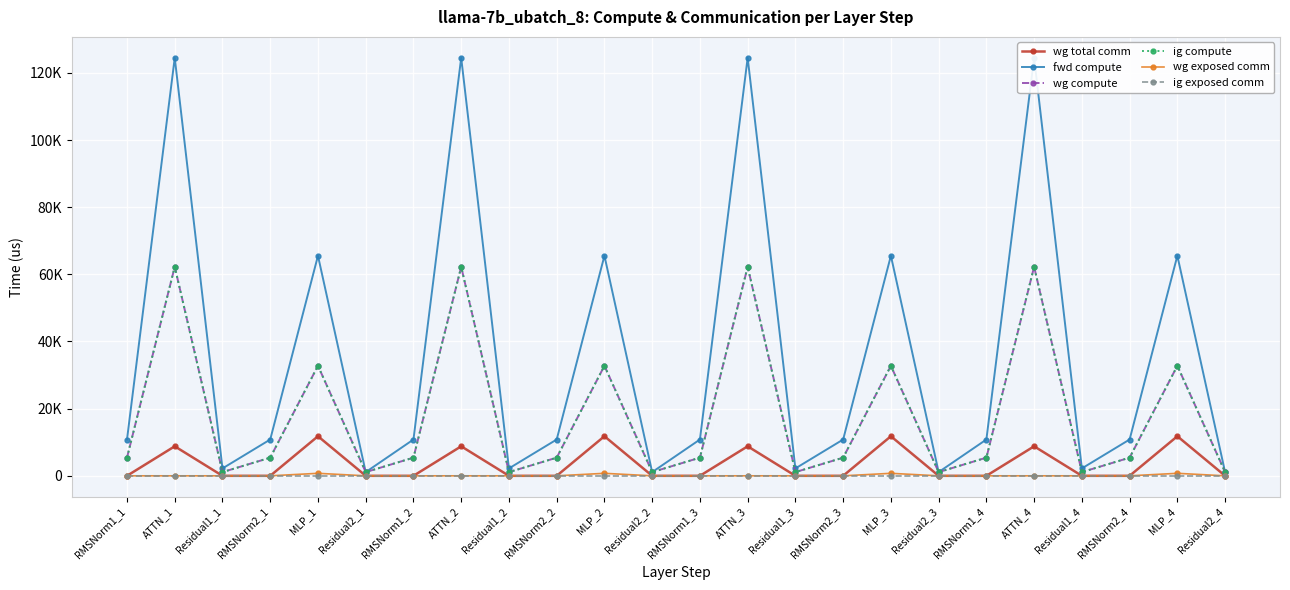

Reading left to right, extract all data points from this chart.

wg total comm: 0.0	8791.0	0.0	0.0	11785.3	0.0	0.0	8791.0	0.0	0.0	11785.3	0.0	0.0	8791.0	0.0	0.0	11785.3	0.0	0.0	8791.0	0.0	0.0	11785.3	0.0
fwd compute: 10809.5	124481.1	2202.0	10809.5	65528.1	1101.0	10809.5	124481.1	2202.0	10809.5	65528.1	1101.0	10809.5	124481.1	2202.0	10809.5	65528.1	1101.0	10809.5	124481.1	2202.0	10809.5	65528.1	1101.0
wg compute: 5404.8	62240.5	1101.0	5404.8	32764.0	1101.0	5404.8	62240.5	1101.0	5404.8	32764.0	1101.0	5404.8	62240.5	1101.0	5404.8	32764.0	1101.0	5404.8	62240.5	1101.0	5404.8	32764.0	1101.0
ig compute: 5404.8	62240.5	1101.0	5404.8	32764.0	1101.0	5404.8	62240.5	1101.0	5404.8	32764.0	1101.0	5404.8	62240.5	1101.0	5404.8	32764.0	1101.0	5404.8	62240.5	1101.0	5404.8	32764.0	1101.0
wg exposed comm: 0.0	0.0	0.0	0.0	742.7	0.0	0.0	0.0	0.0	0.0	742.7	0.0	0.0	0.0	0.0	0.0	742.7	0.0	0.0	0.0	0.0	0.0	742.7	0.0
ig exposed comm: 0.0	0.0	0.0	0.0	0.0	0.0	0.0	0.0	0.0	0.0	0.0	0.0	0.0	0.0	0.0	0.0	0.0	0.0	0.0	0.0	0.0	0.0	0.0	0.0